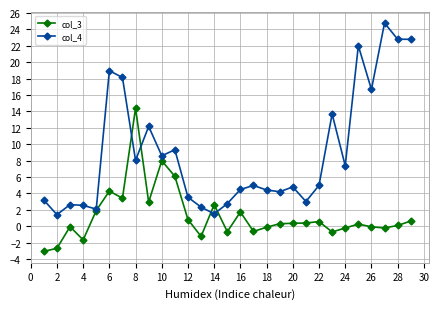

What is the average value of the col_3 series?

1.3